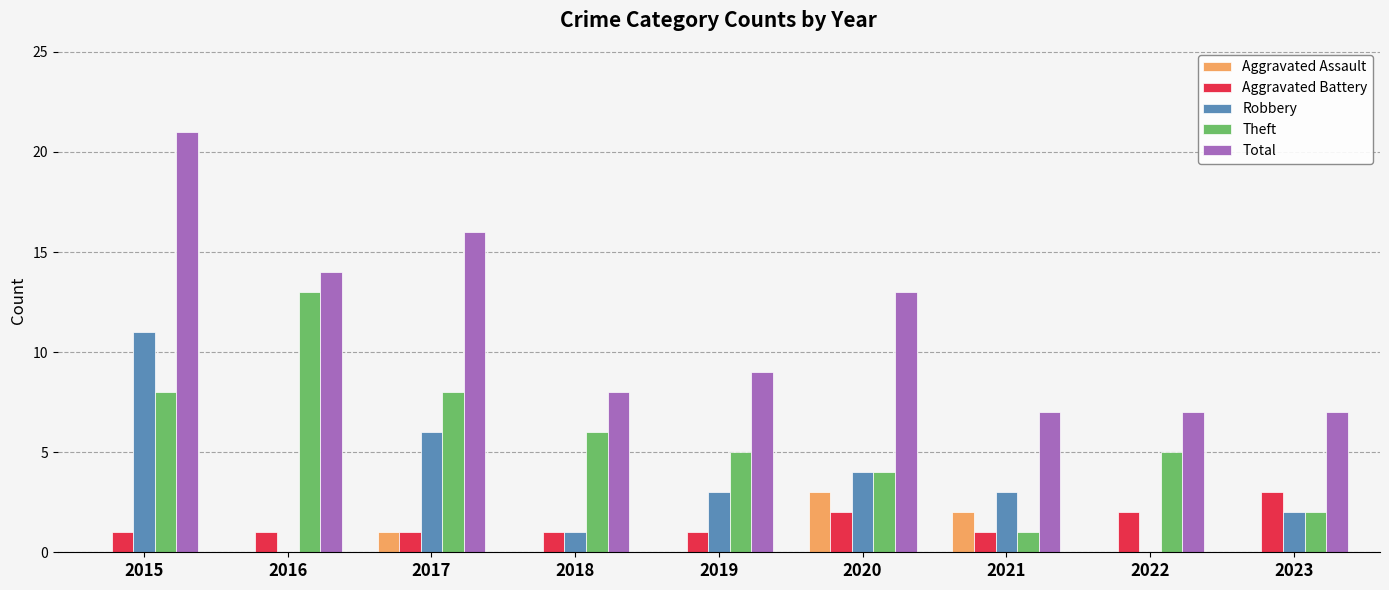

At which category is the sum across all series the highest?

2015